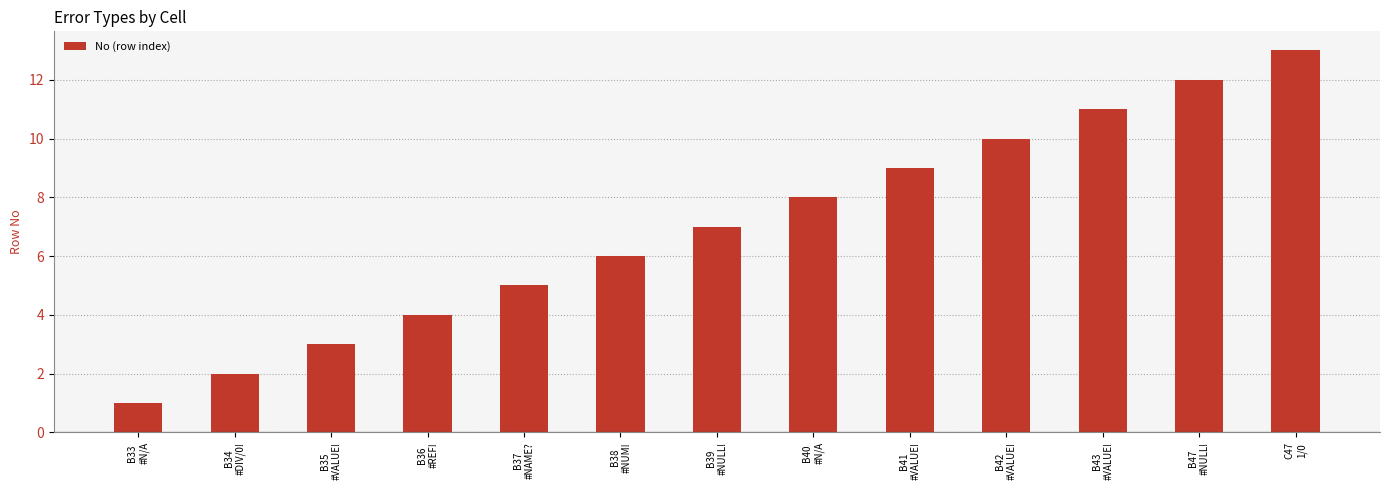

Reading left to right, list all the values displayed in this chart.

B33
#N/A=1	B34
#DIV/0!=2	B35
#VALUE!=3	B36
#REF!=4	B37
#NAME?=5	B38
#NUM!=6	B39
#NULL!=7	B40
#N/A=8	B41
#VALUE!=9	B42
#VALUE!=10	B43
#VALUE!=11	B47
#NULL!=12	C47
1/0=13